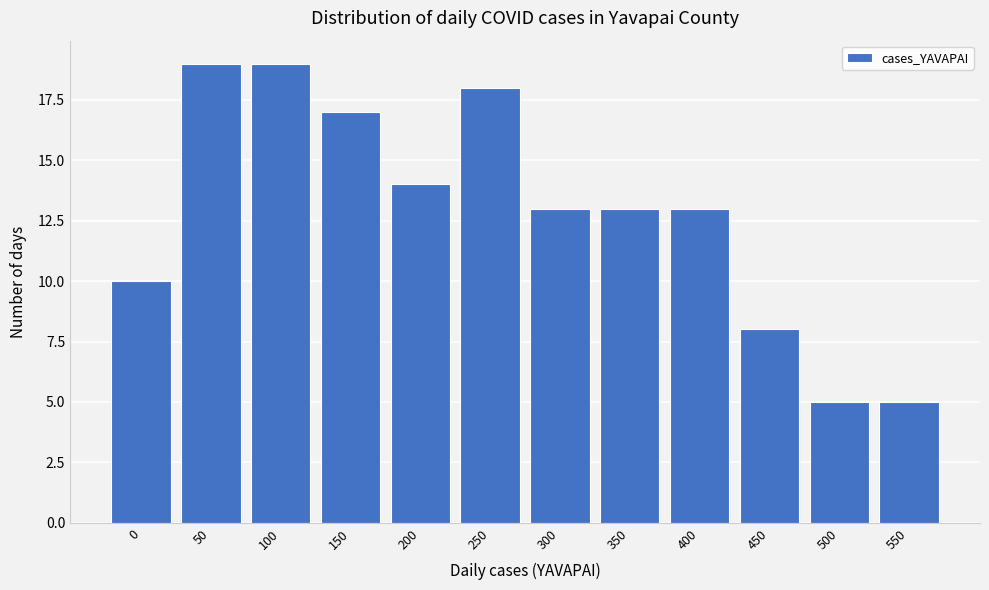

Reading left to right, extract all data points from this chart.

0=10	50=19	100=19	150=17	200=14	250=18	300=13	350=13	400=13	450=8	500=5	550=5